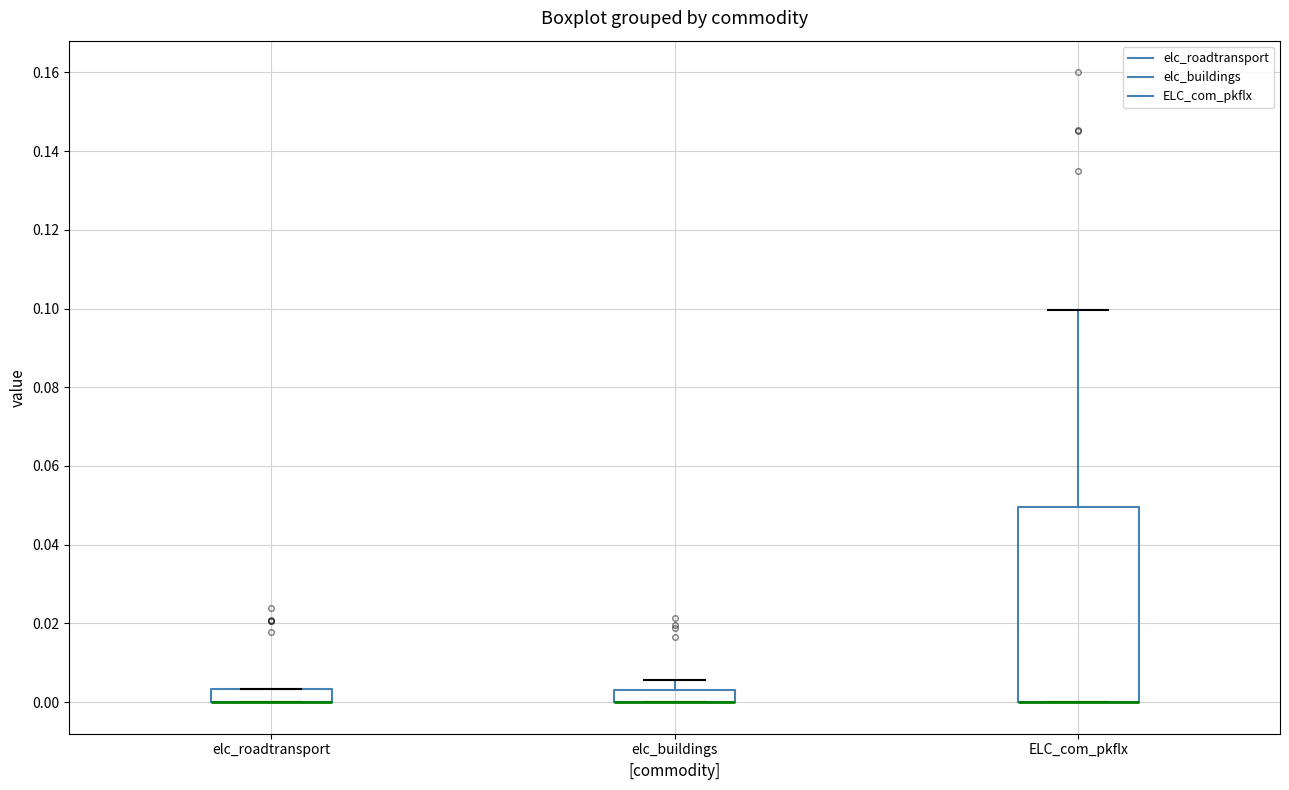

Which box is the tallest, from its lower edge to its upper edge?

ELC_com_pkflx